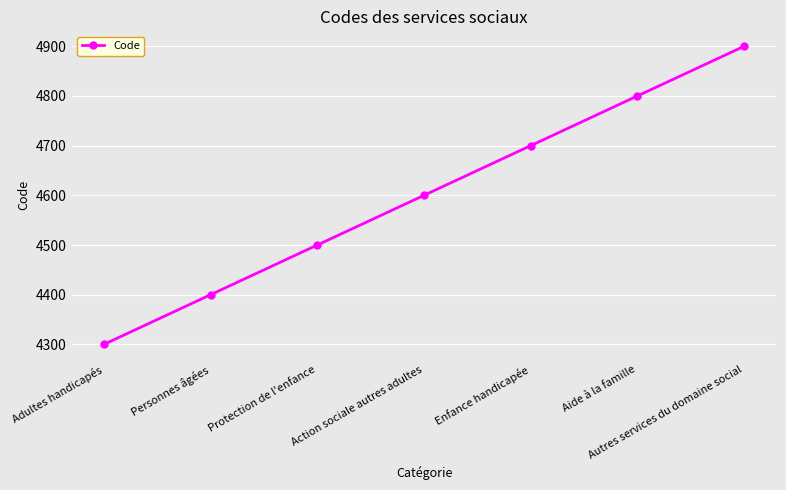

How many lines are shown in the chart?

1